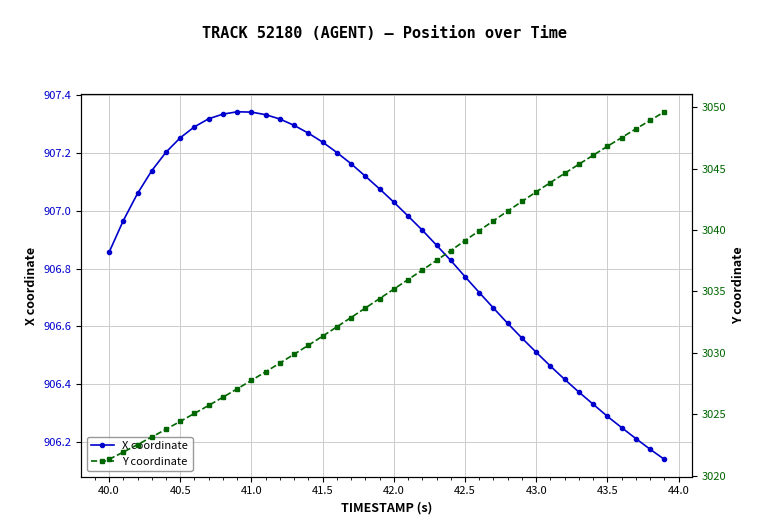

How many series are shown in this chart?

2